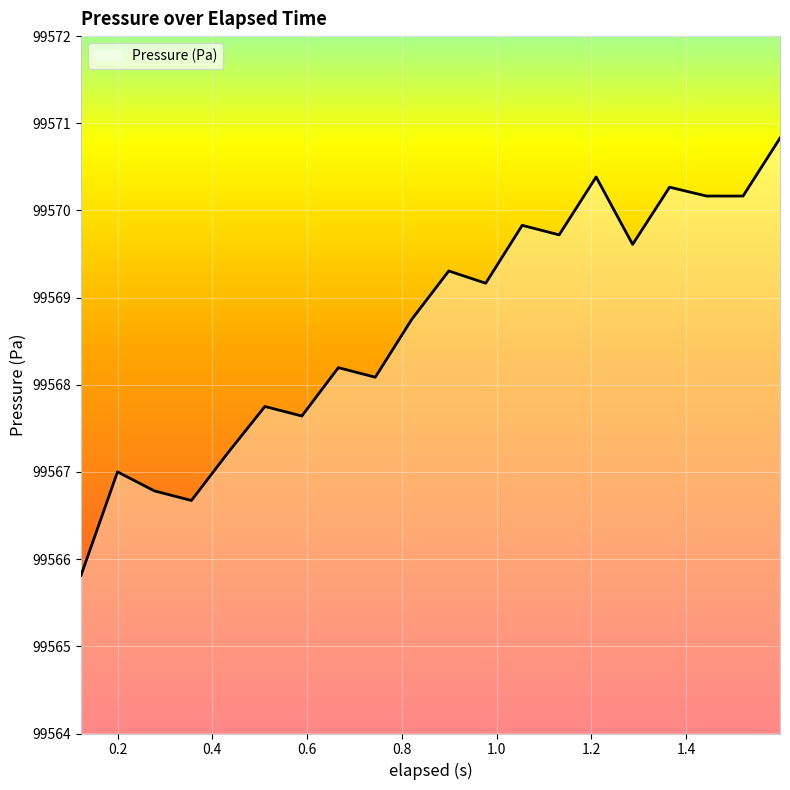

What is the greatest value displayed?

99570.8